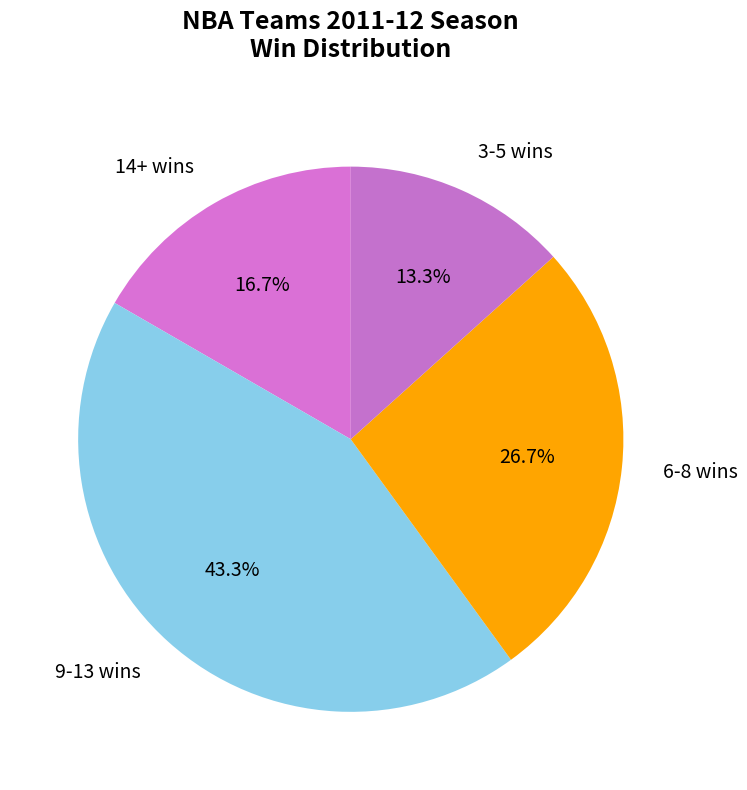

Is there any slice that represents more than half of the pie?

No